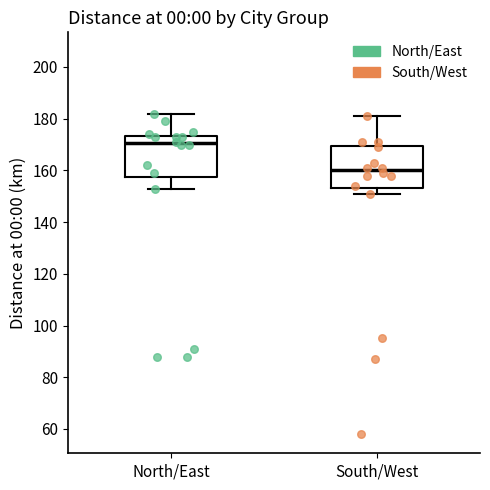

Reading left to right, read every box against the y-axis: the position of its median line, the range the box covers, and the ends of its whiskers. The values are not printed on the chart, so give them approximately, as read against the axis.

North/East: median 170, box 158 to 174, whiskers 154 to 182
South/West: median 160, box 154 to 170, whiskers 152 to 182